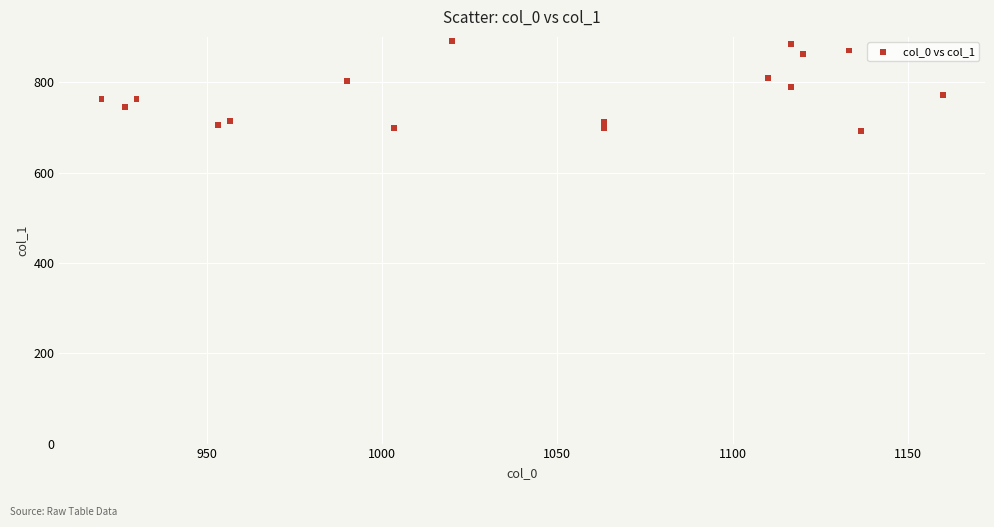

What is the range of Y values (max minus min)?

199.1